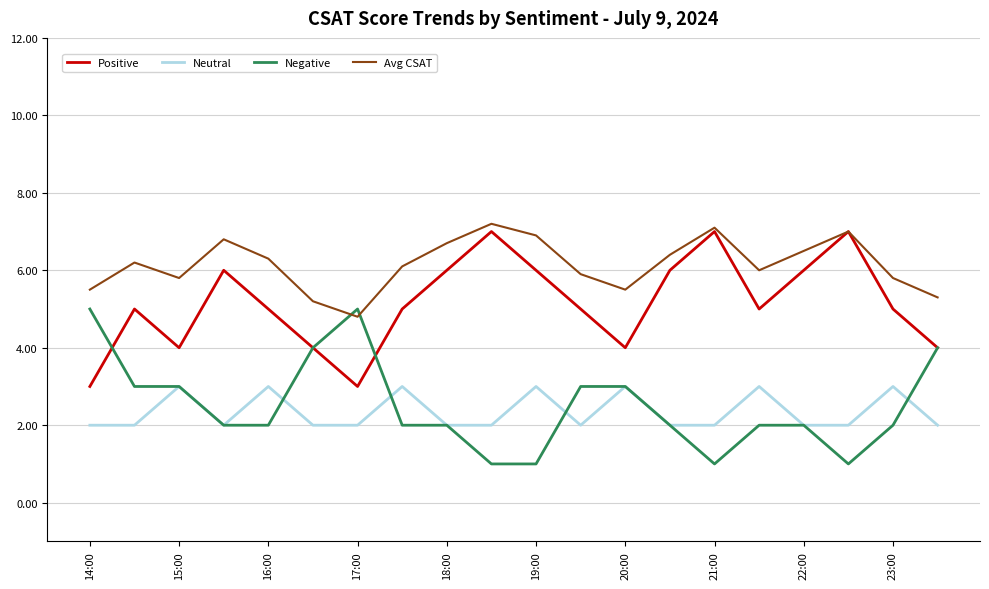

True or false: Neutral and Positive cross at least once.

False